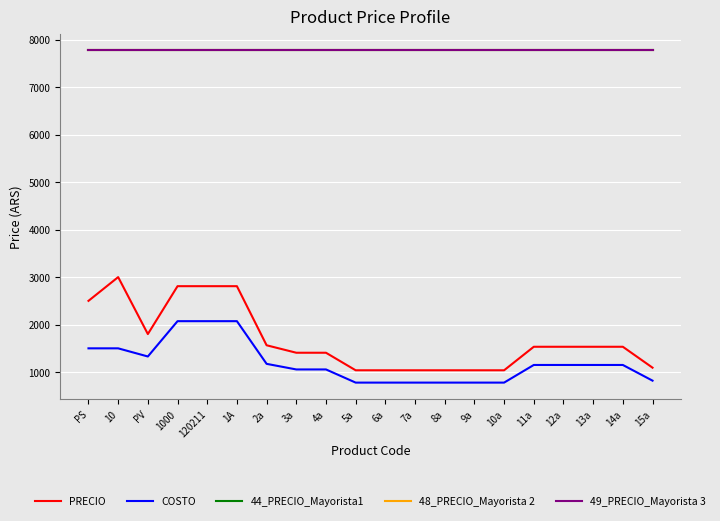

Does the chart display data point markers on the line(s)?

No